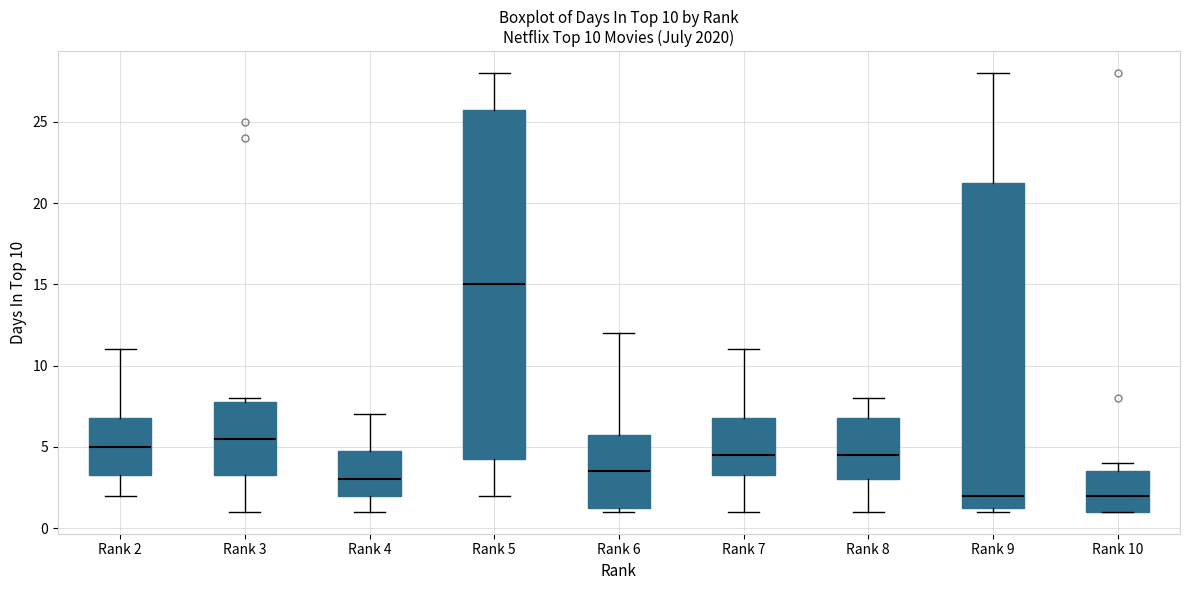

Comparing the boxes themselves (not the whiskers), which one is the tallest?

Rank 5